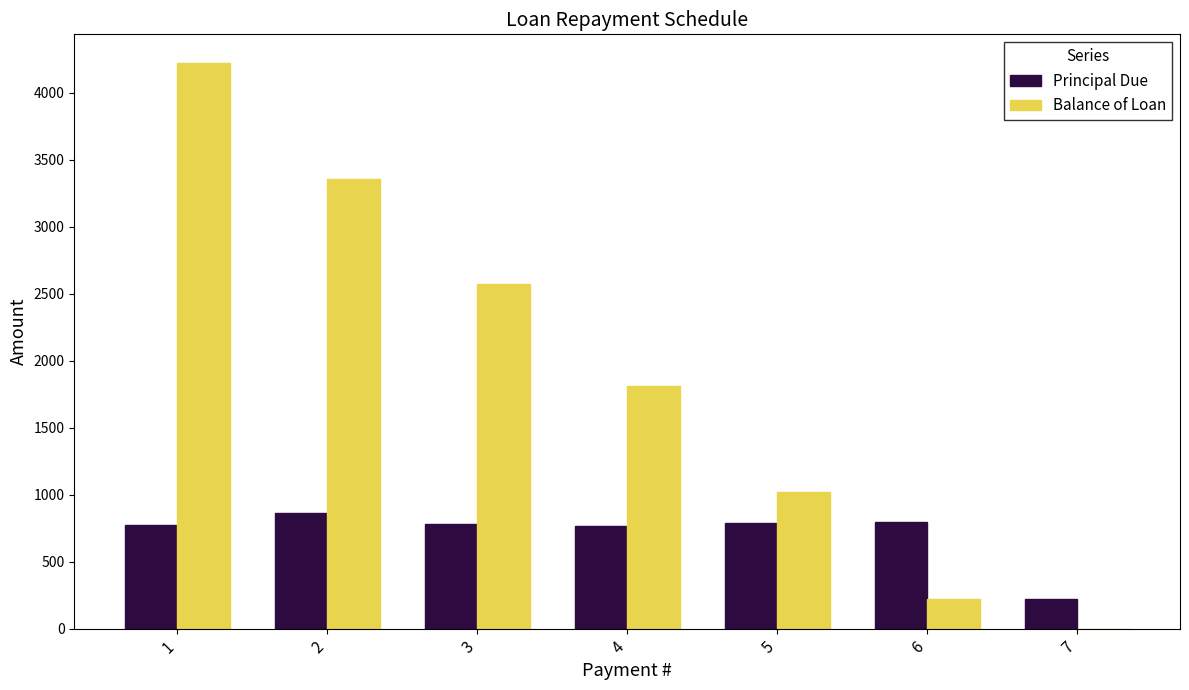

Where does the Balance of Loan series first go above 1809?

1